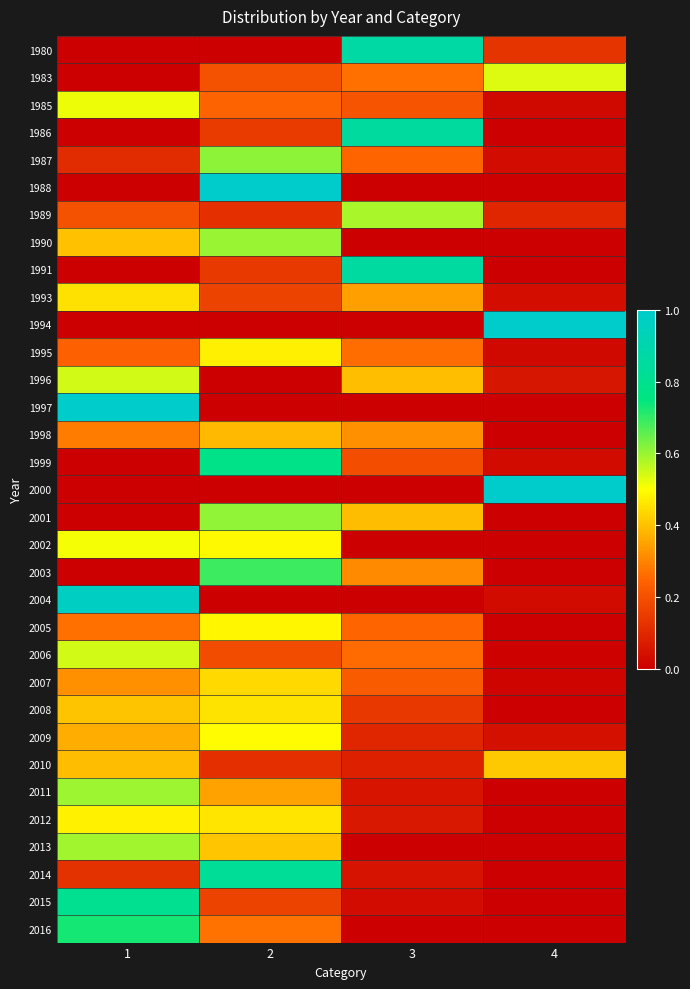

Which category has the highest value across all series?

2